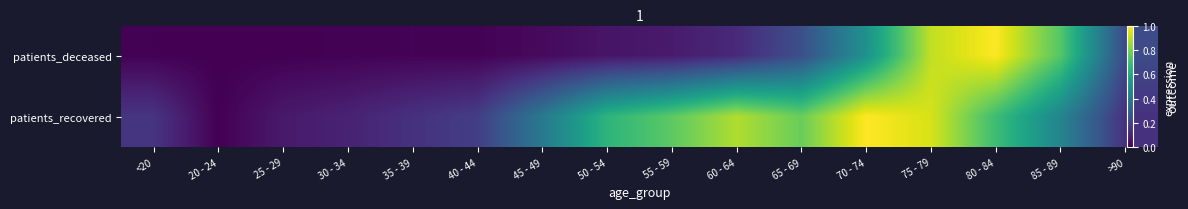

Is the value of patients_deceased at 70 - 74 greater than the value of patients_recovered at 75 - 79?

No